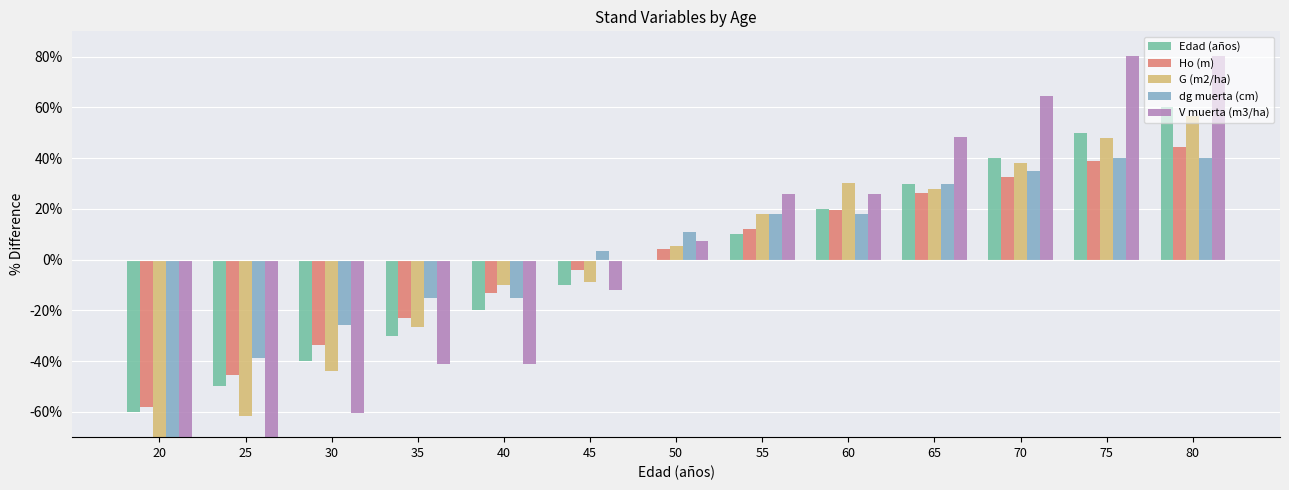

What value does the Ho (m) series have at 30?

-33.8